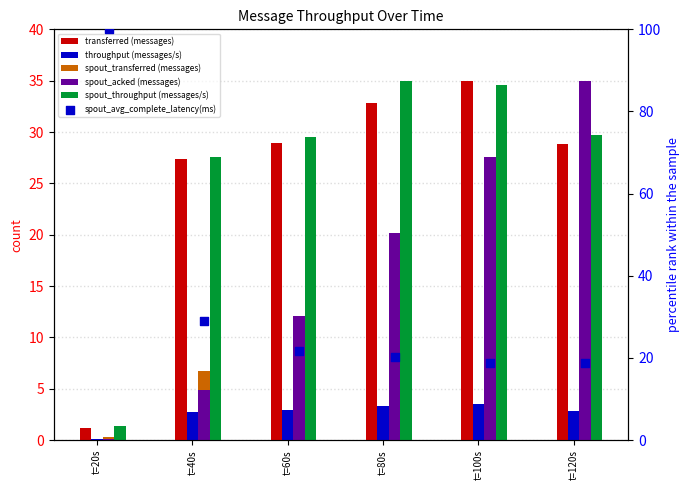

What is the total value across all series at t=100s?

128.0